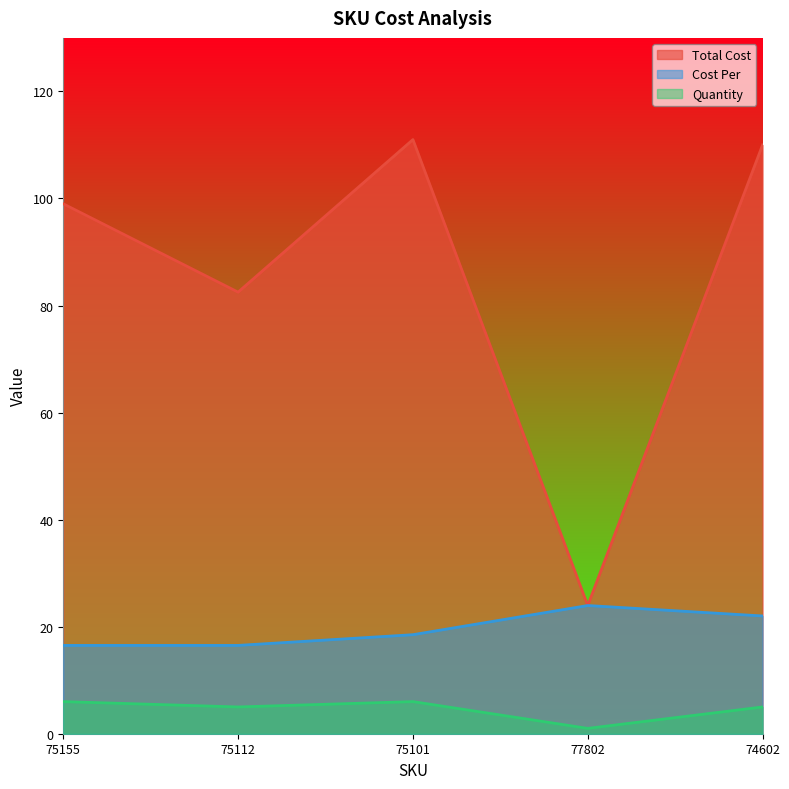

What is the label of the 1st point from the right?

74602